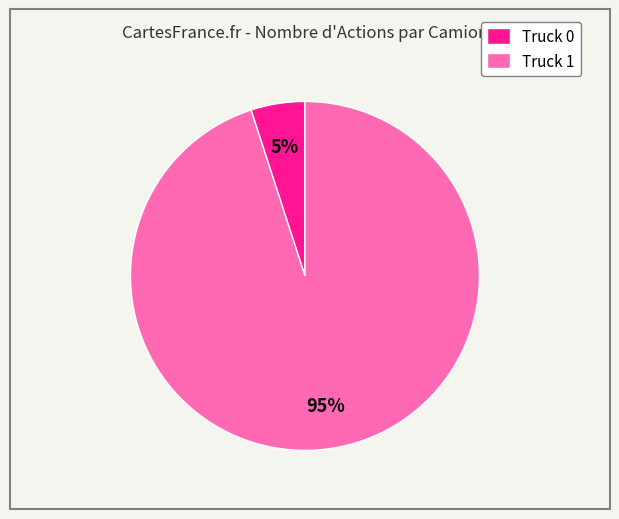

How many slices are in this pie chart?

2